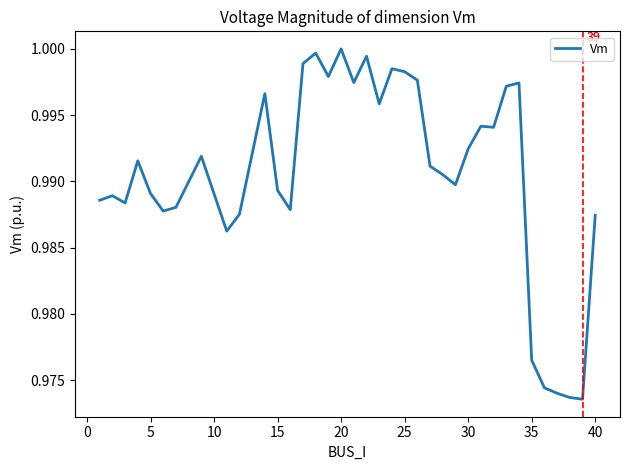

Does the chart have visible grid lines?

No